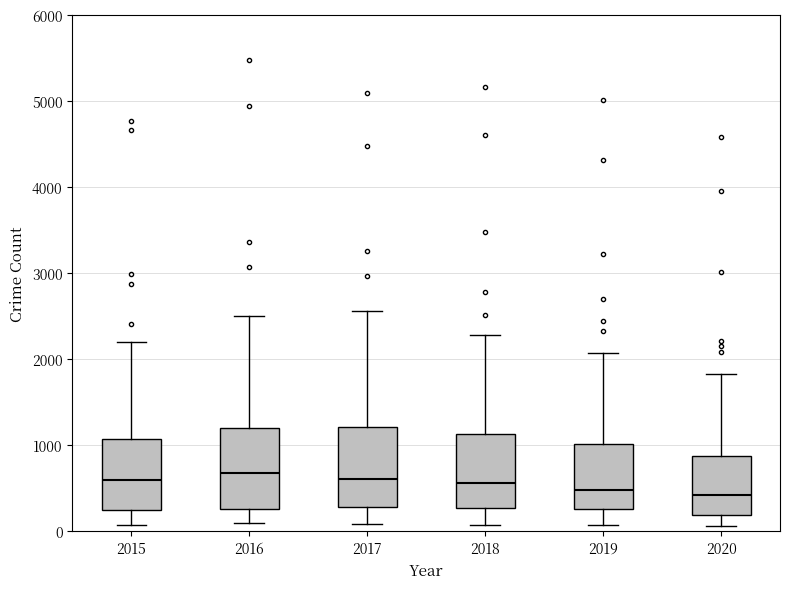

Where is the lower edge of the box at x = 2018 on the y-axis? The values are not printed on the chart, so give them approximately, as read against the axis.

300